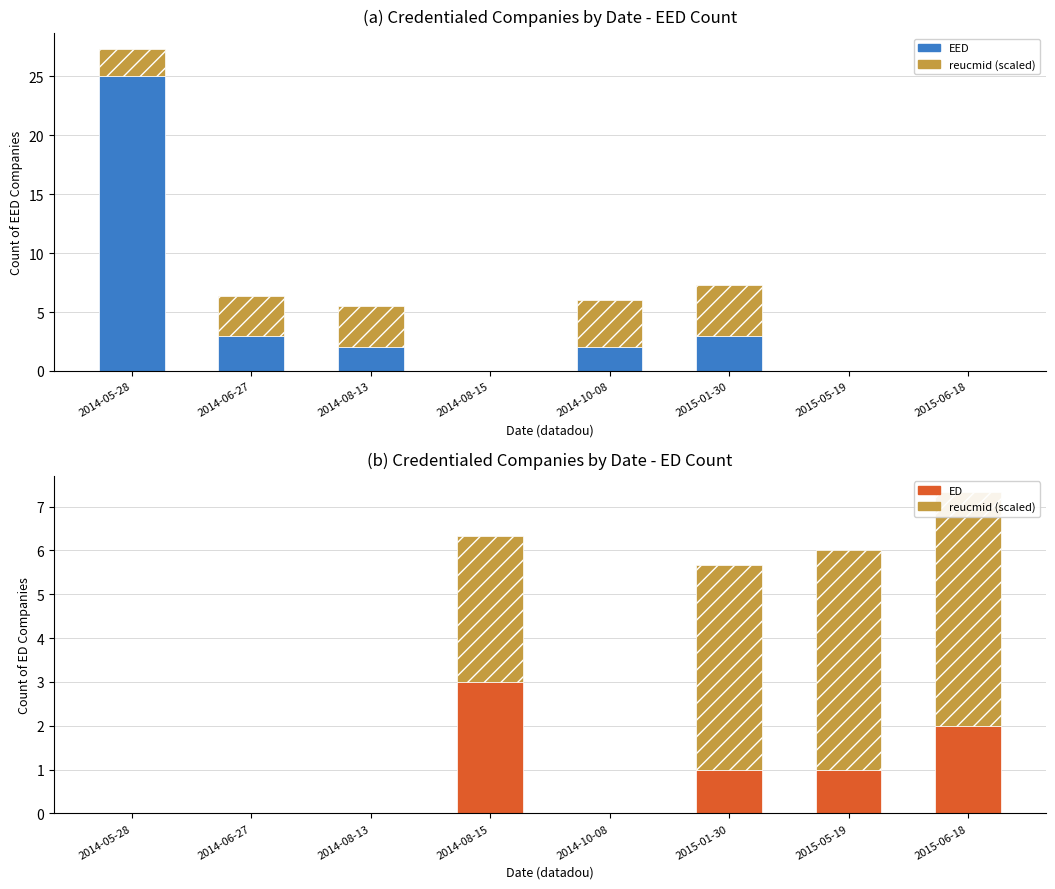

What is the label of the 3rd bar from the left?

2014-08-13